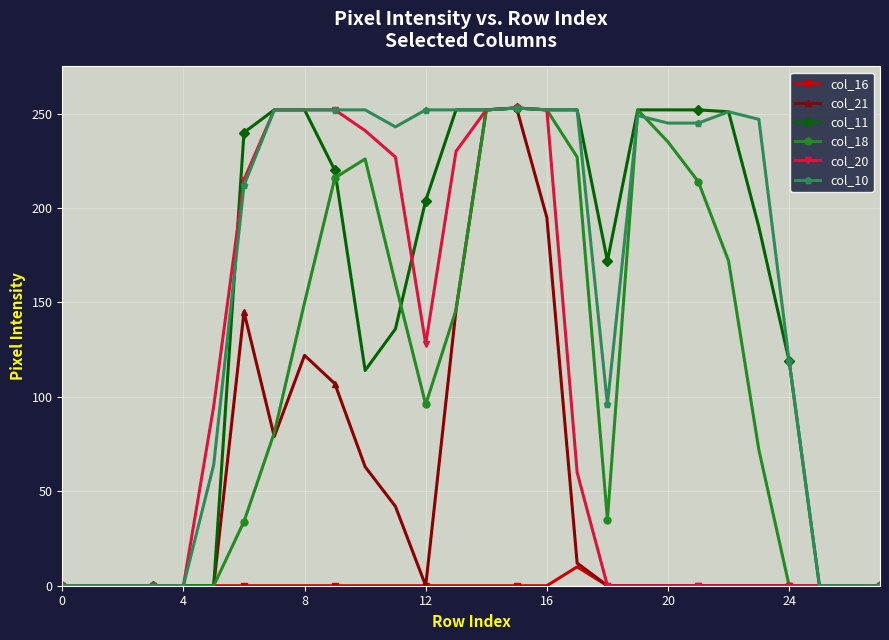

Which series has the largest total across all categories?

col_10